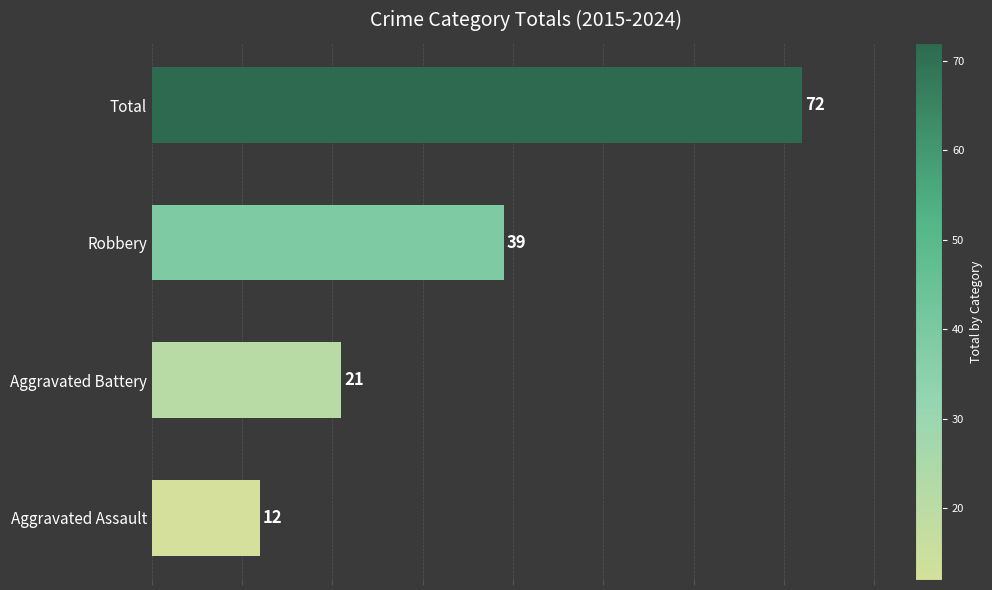

Between Robbery and Total, which is larger?

Total